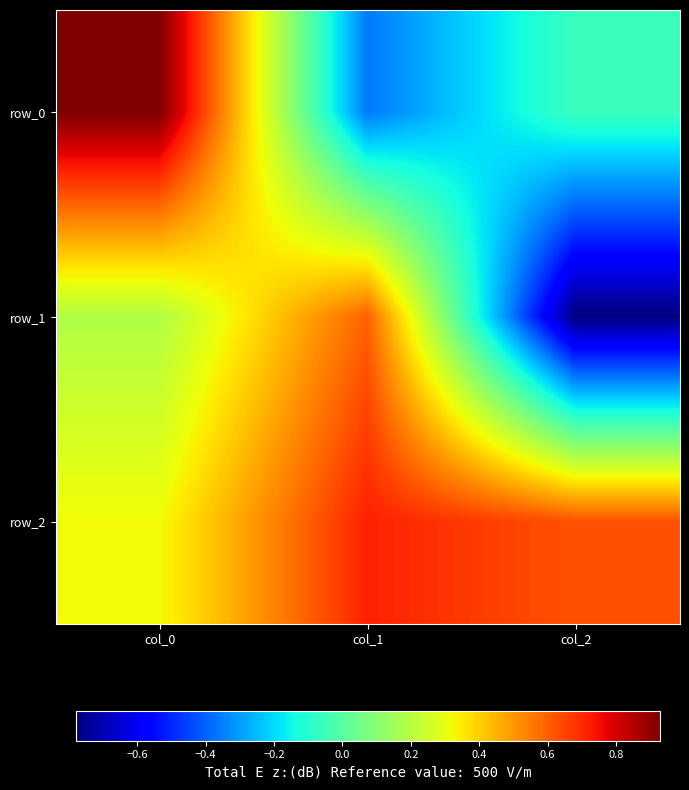

What is the total value across all series at col_0?

1.4